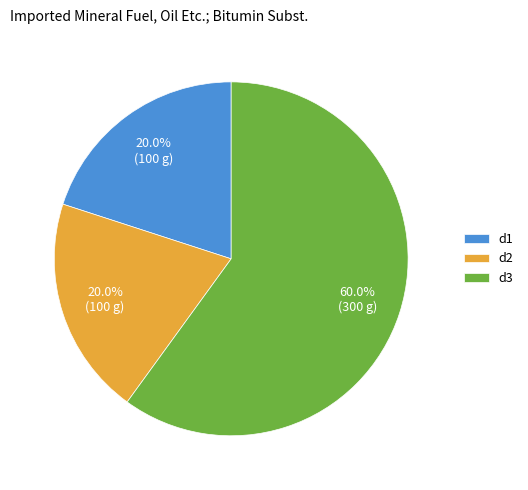

Does d1 account for over 50% of the chart?

No